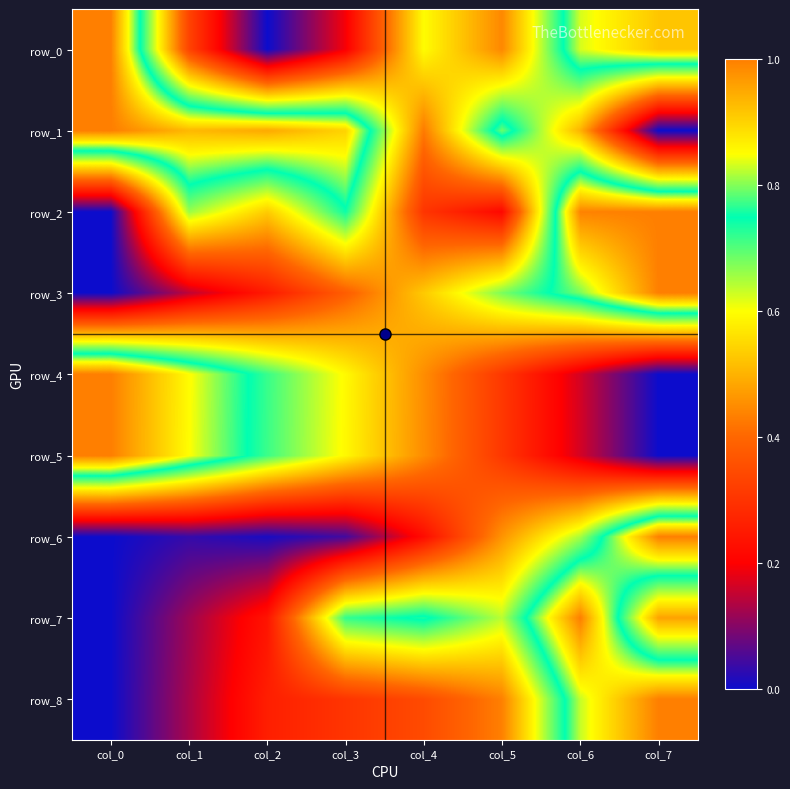

Reading left to right, extract all data points from this chart.

row_0: 1.0	0.3	0.0	0.2	0.6	0.4	0.8	0.9
row_1: 1.0	0.9	1.0	0.9	0.4	0.8	0.5	0.0
row_2: 0.0	0.7	0.5	0.7	0.3	0.2	1.0	1.0
row_3: 0.0	0.1	0.3	0.4	0.5	0.7	0.8	1.0
row_4: 1.0	0.9	0.7	0.6	0.5	0.3	0.2	0.0
row_5: 1.0	0.9	0.7	0.6	0.5	0.3	0.2	0.0
row_6: 0.0	0.0	0.0	0.0	0.2	0.5	0.7	1.0
row_7: 0.0	0.1	0.2	0.7	0.8	0.6	1.0	0.5
row_8: 0.0	0.1	0.3	0.3	0.3	0.4	0.8	1.0